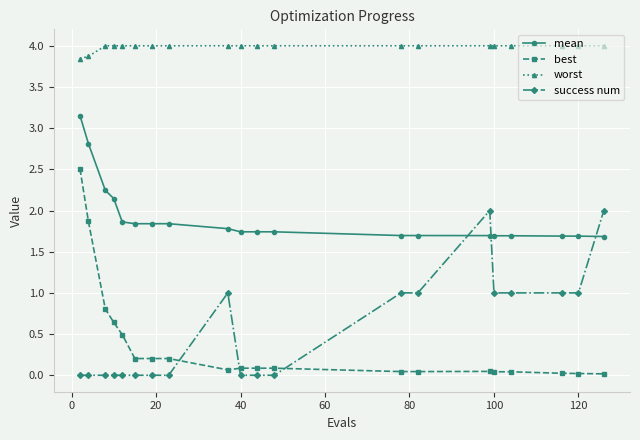

What is the value of the success num point at the 19th from the left?

1.0